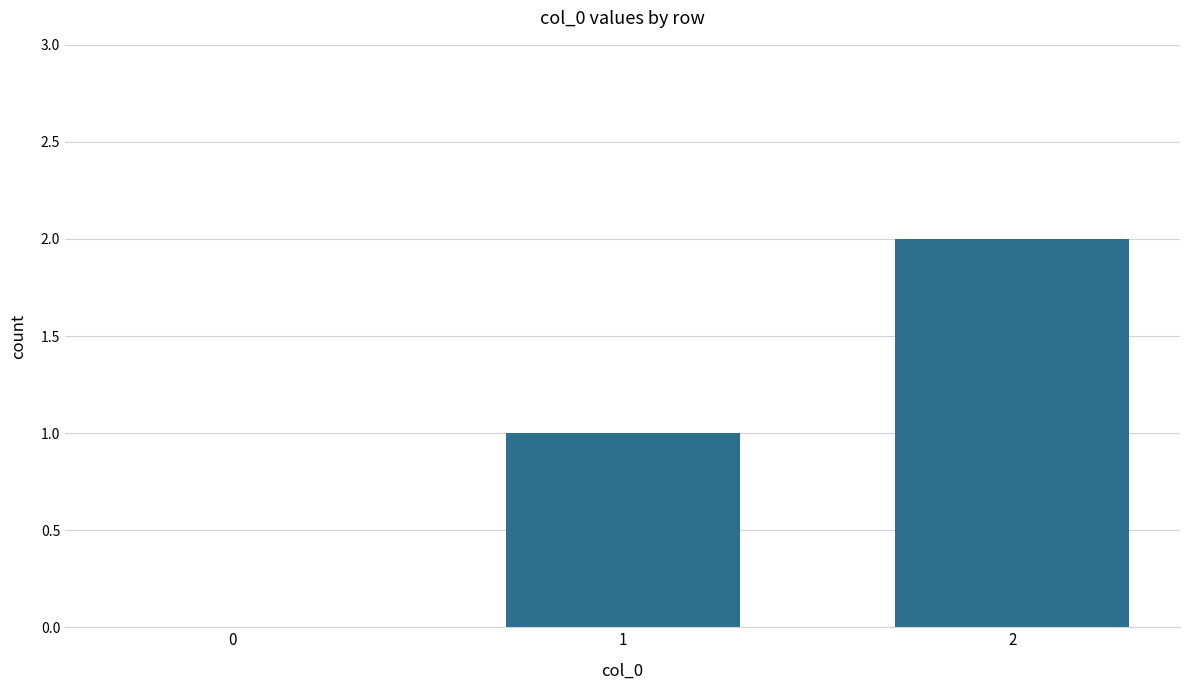

Which label corresponds to the largest value in the chart?

2